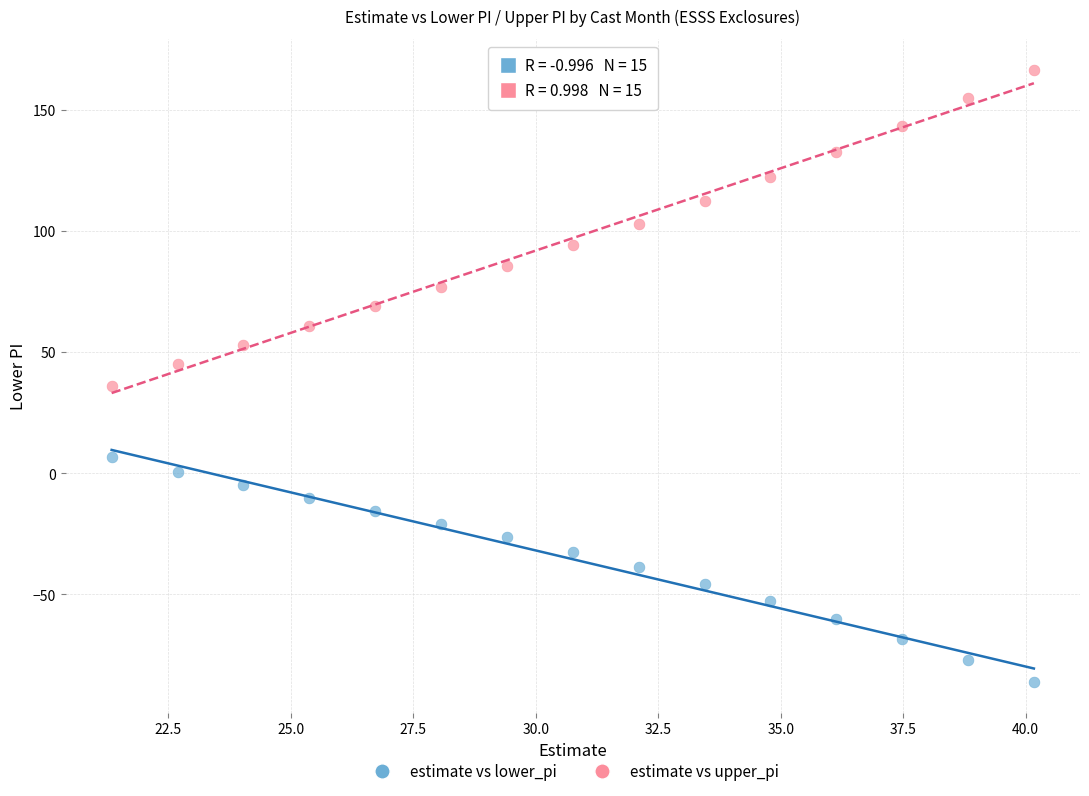

What are all the series names shown in the legend?

estimate vs lower_pi, estimate vs upper_pi